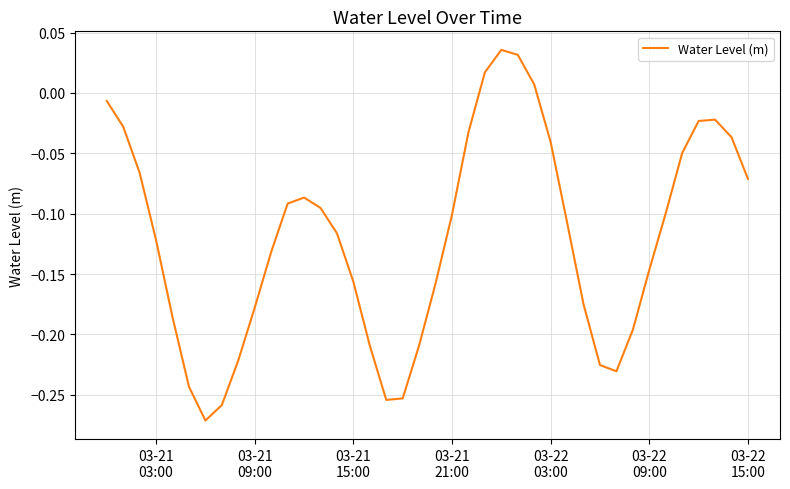

What is the difference between the maximum and minimum values?

0.3